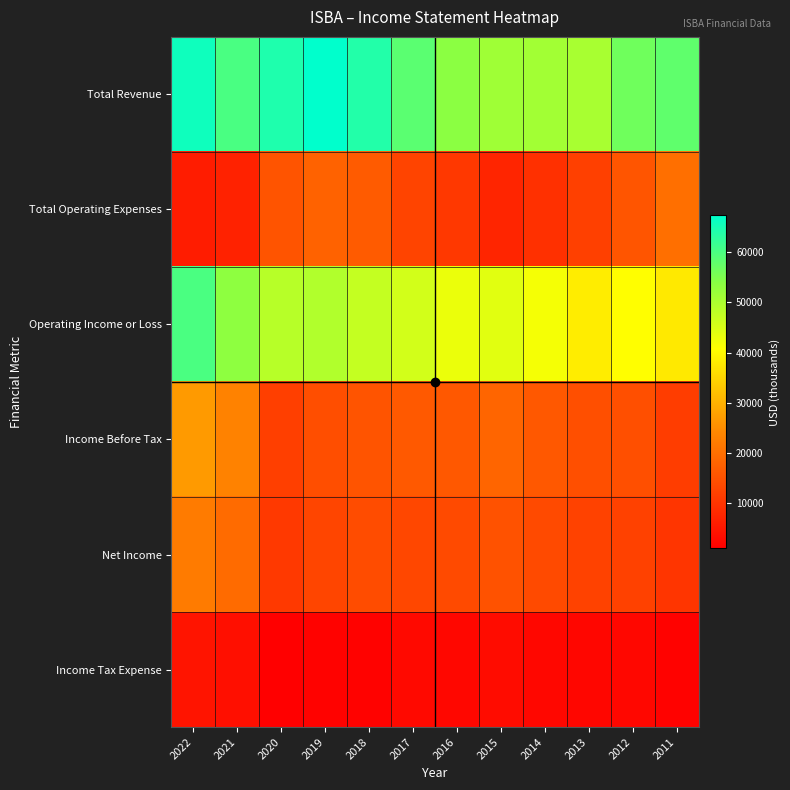

What is the spread (max minus min) of values at 2022?

61200